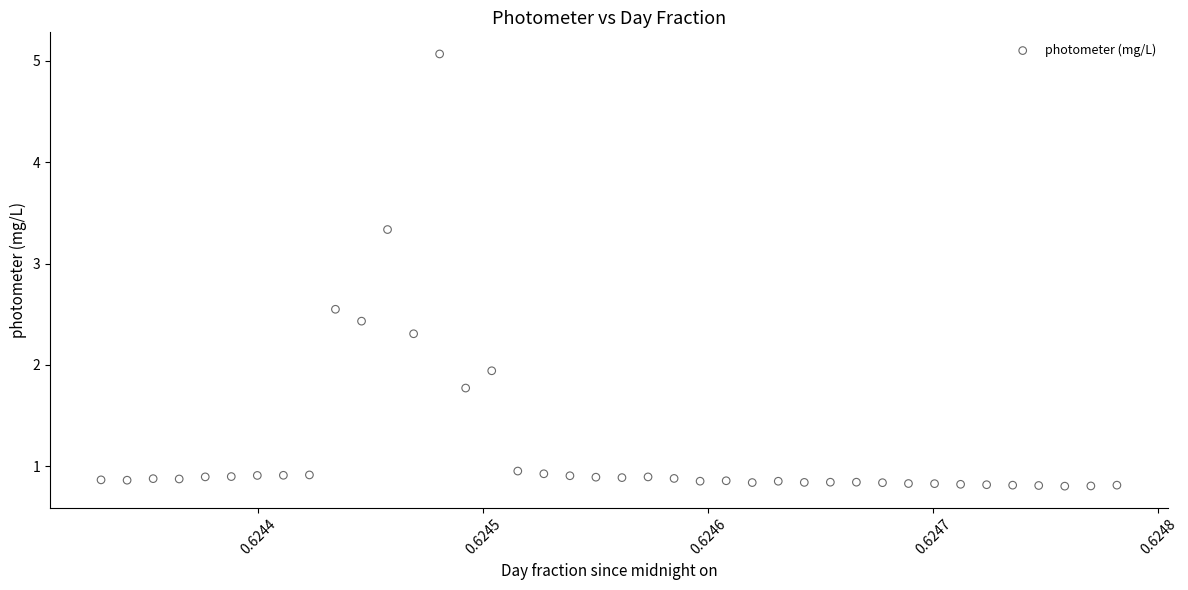

What Y value in the scatter plot is closest to 2?

1.9